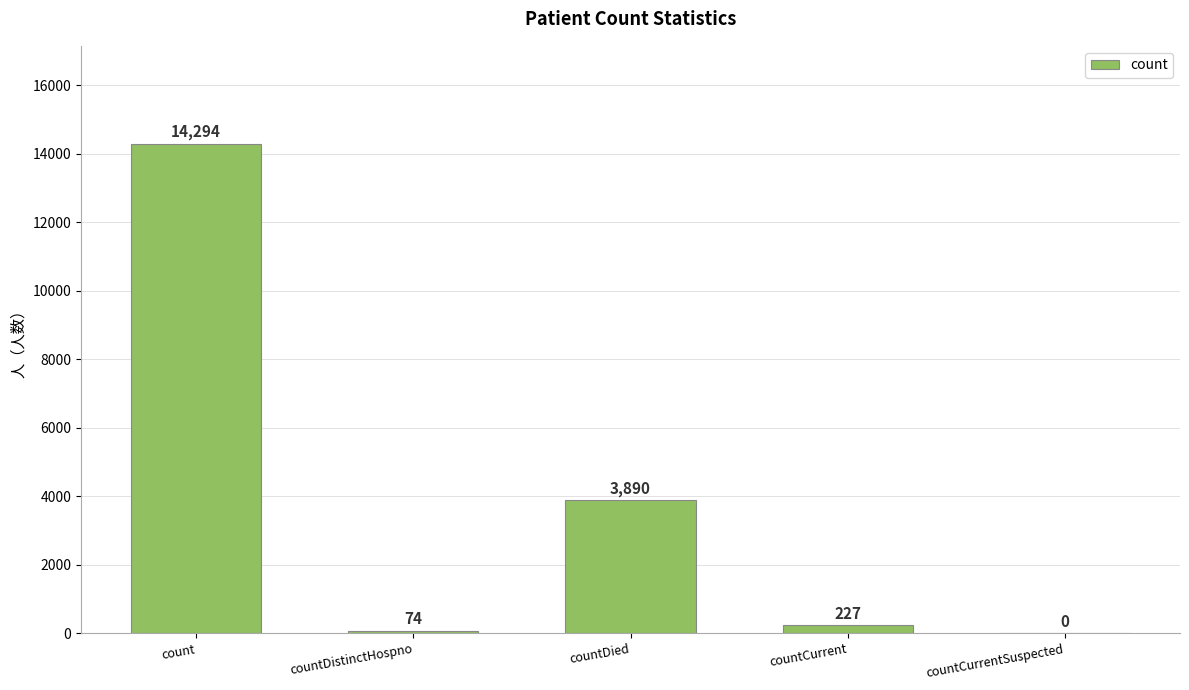

Between count and countDistinctHospno, which is larger?

count